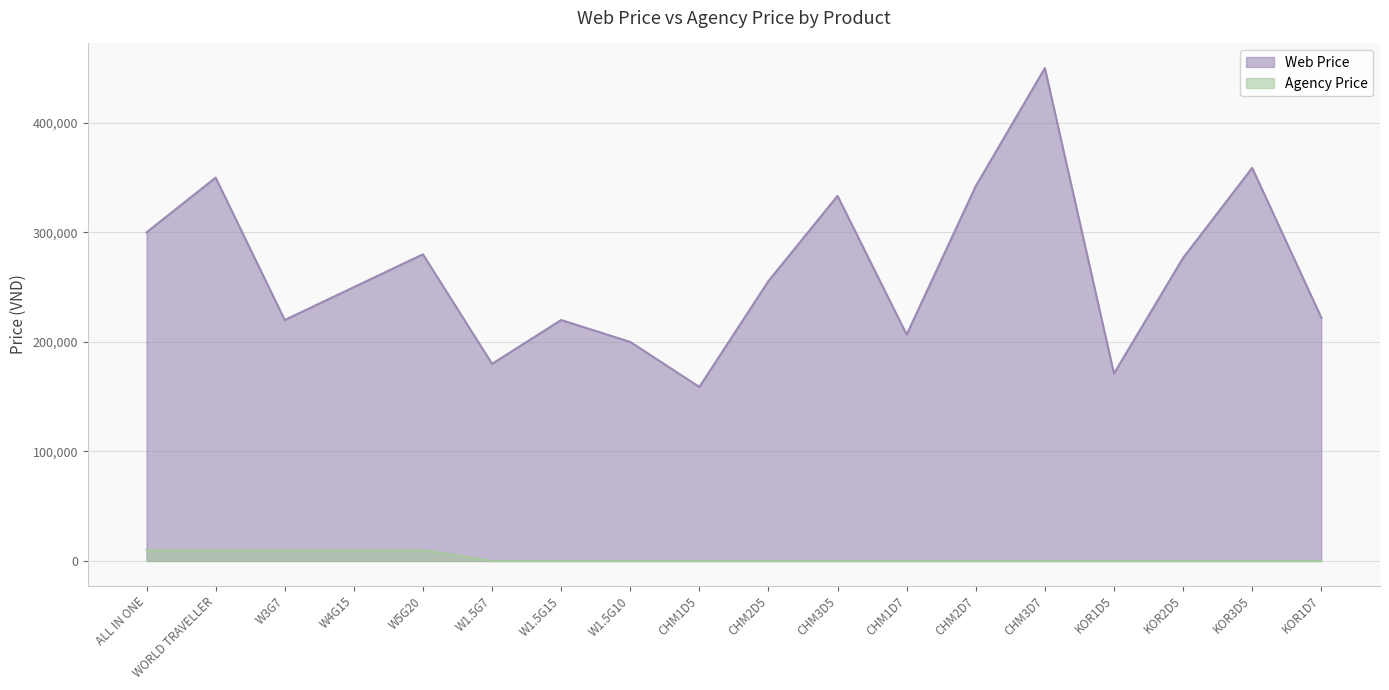

True or false: Agency Price has a value of 4598.3 at CHM1D7.

False